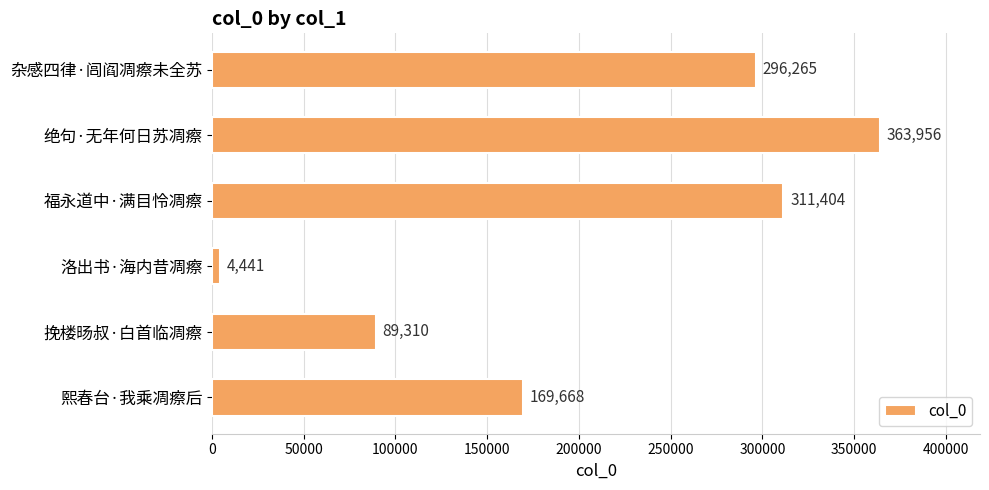

What is the change in value from 杂感四律·闾阎凋瘵未全苏 to 福永道中·满目怜凋瘵?

+15139